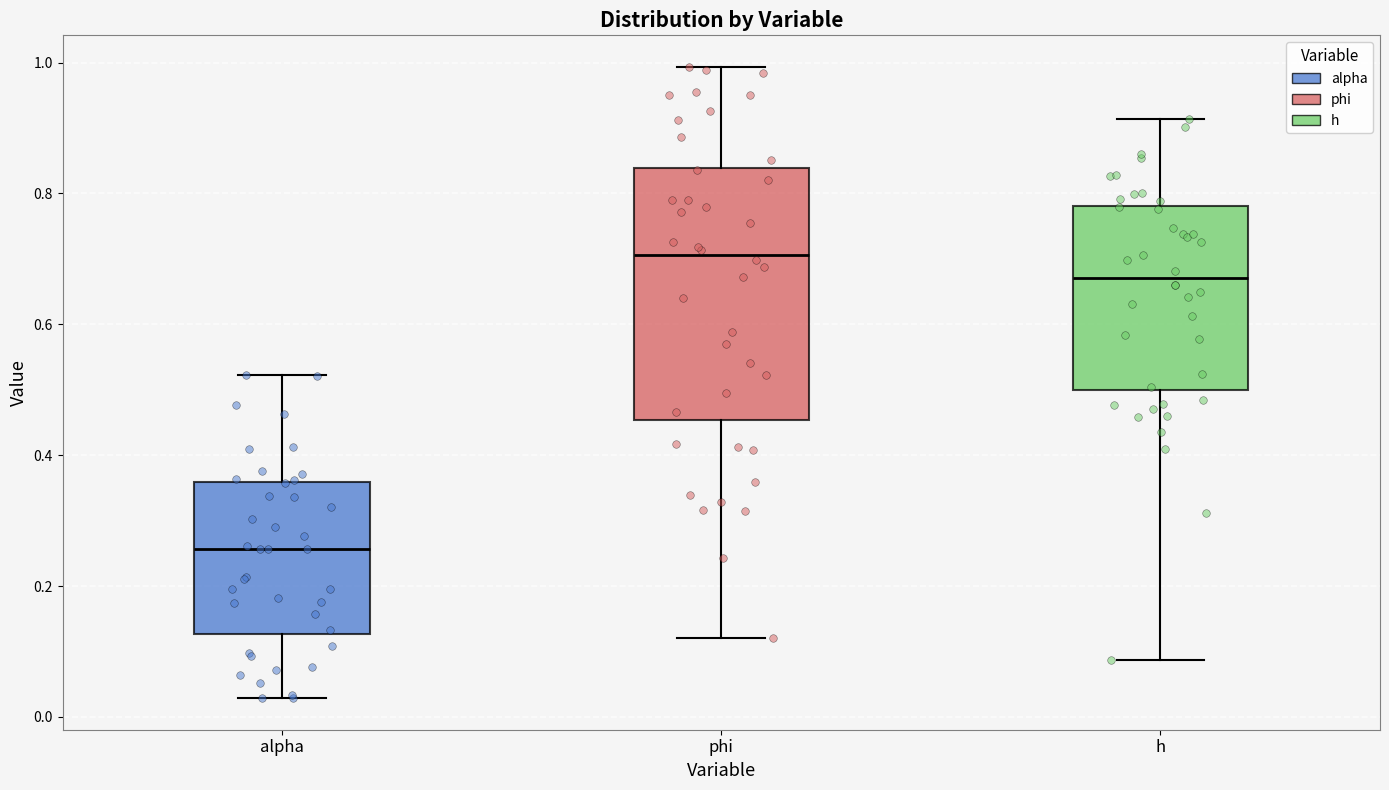

Reading left to right, transcribe this box plot: for each box, give where its median line is, the range the box spans, and where its two whiskers end, as read against the y-axis. The values are not printed on the chart, so give them approximately, as read against the axis.

alpha: median 0.26, box 0.12 to 0.36, whiskers 0.02 to 0.52
phi: median 0.70, box 0.46 to 0.84, whiskers 0.12 to 1.00
h: median 0.68, box 0.50 to 0.78, whiskers 0.08 to 0.92